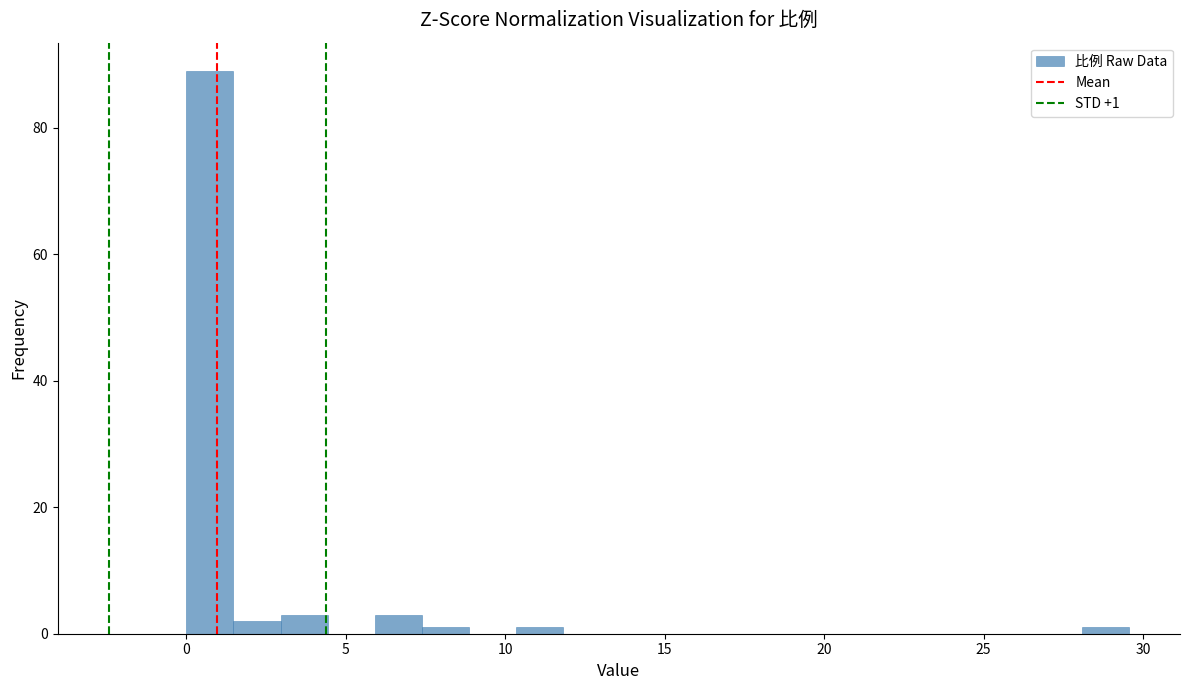

Read against the x-axis, roughly where is the centre of the tallest bar?

0.5